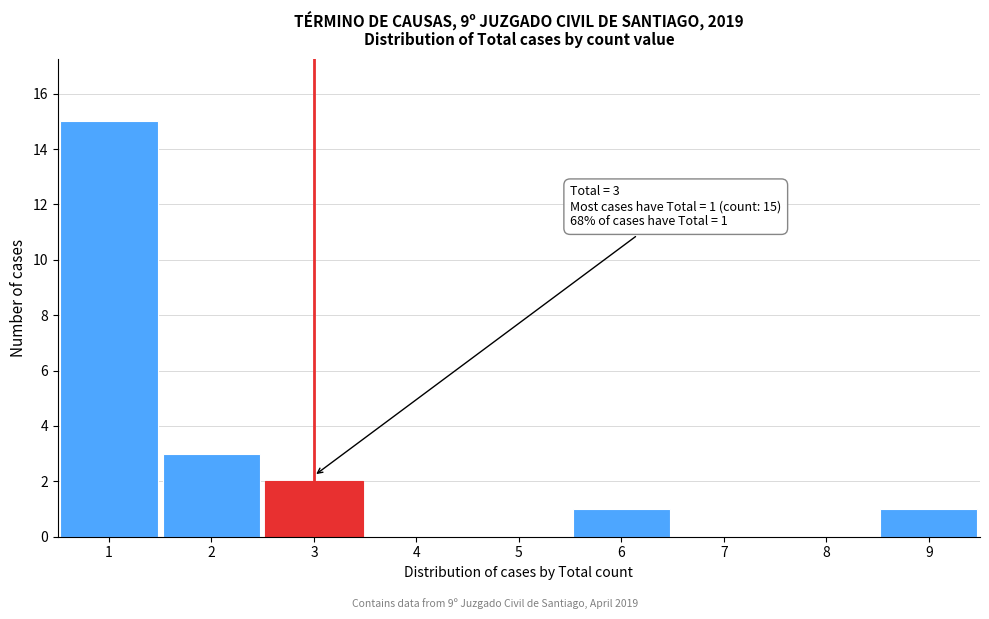

Over which range of the x-axis is the bar tallest?

0.5 to 1.5